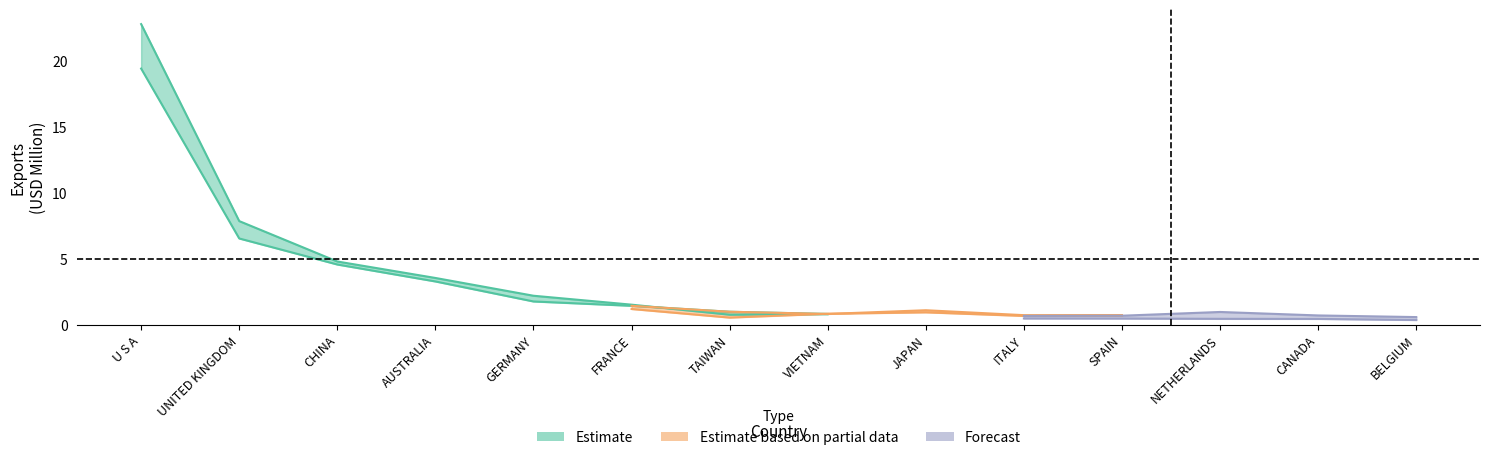

Which label corresponds to the smallest value in the chart?

BELGIUM